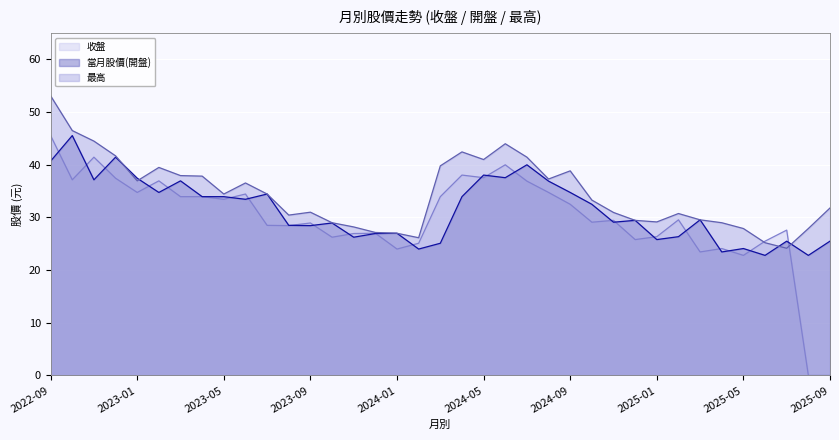

How many data points in 最高 are less than 33?

18